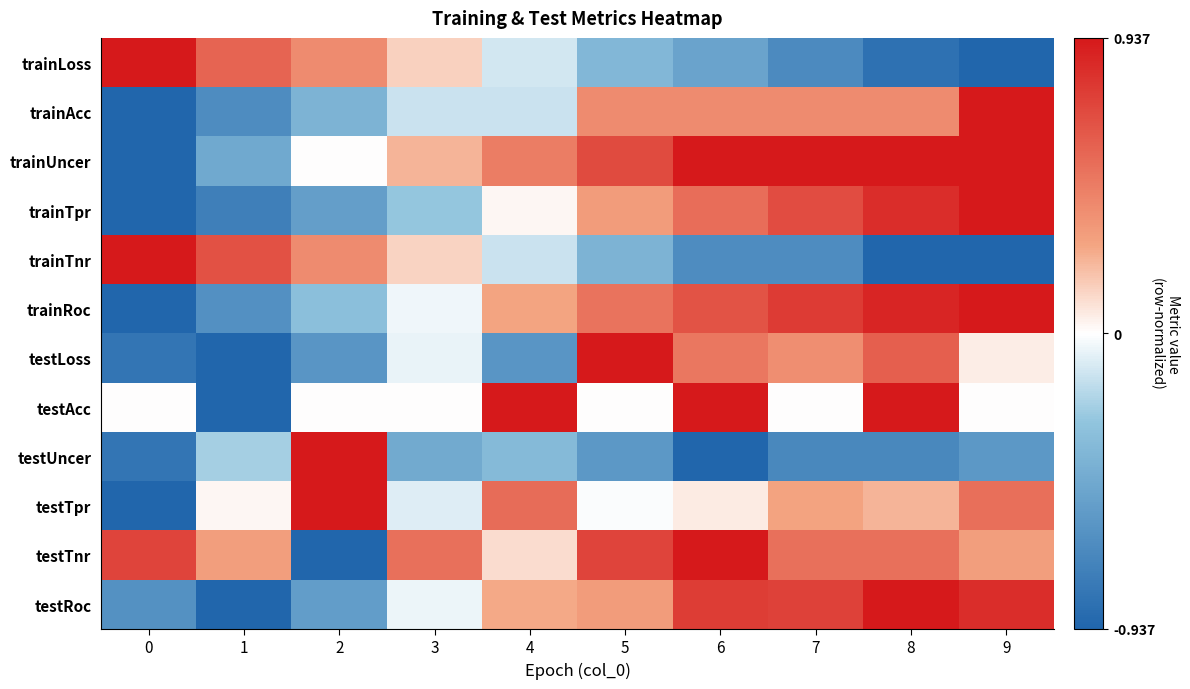

Reading left to right, extract all data points from this chart.

trainLoss: 0=1.0	1=0.6	2=0.4	3=0.2	4=-0.1	5=-0.4	6=-0.5	7=-0.7	8=-0.9	9=-1.0
trainAcc: 0=-1.0	1=-0.7	2=-0.4	3=-0.1	4=-0.1	5=0.4	6=0.4	7=0.4	8=0.4	9=1.0
trainUncer: 0=-1.0	1=-0.5	2=0.0	3=0.2	4=0.5	5=0.7	6=1.0	7=1.0	8=1.0	9=1.0
trainTpr: 0=-1.0	1=-0.8	2=-0.6	3=-0.3	4=0.0	5=0.3	6=0.6	7=0.7	8=0.9	9=1.0
trainTnr: 0=1.0	1=0.7	2=0.4	3=0.1	4=-0.1	5=-0.4	6=-0.7	7=-0.7	8=-1.0	9=-1.0
trainRoc: 0=-1.0	1=-0.7	2=-0.3	3=-0.0	4=0.3	5=0.5	6=0.7	7=0.8	8=0.9	9=1.0
testLoss: 0=-0.9	1=-1.0	2=-0.6	3=-0.1	4=-0.6	5=1.0	6=0.5	7=0.4	8=0.6	9=0.1
testAcc: 0=0.0	1=-1.0	2=0.0	3=0.0	4=1.0	5=0.0	6=1.0	7=0.0	8=1.0	9=0.0
testUncer: 0=-0.9	1=-0.2	2=1.0	3=-0.5	4=-0.4	5=-0.6	6=-1.0	7=-0.8	8=-0.8	9=-0.6
testTpr: 0=-1.0	1=0.0	2=1.0	3=-0.1	4=0.6	5=-0.0	6=0.1	7=0.3	8=0.2	9=0.6
testTnr: 0=0.8	1=0.3	2=-1.0	3=0.6	4=0.1	5=0.8	6=1.0	7=0.6	8=0.6	9=0.3
testRoc: 0=-0.7	1=-1.0	2=-0.6	3=-0.1	4=0.3	5=0.3	6=0.8	7=0.8	8=1.0	9=0.9